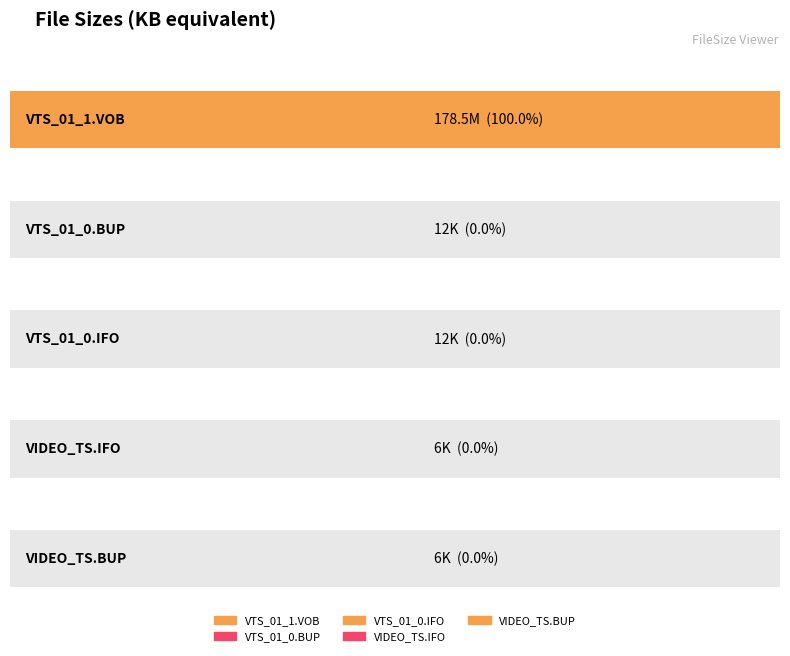

What is the difference between the maximum and minimum values?

172.5